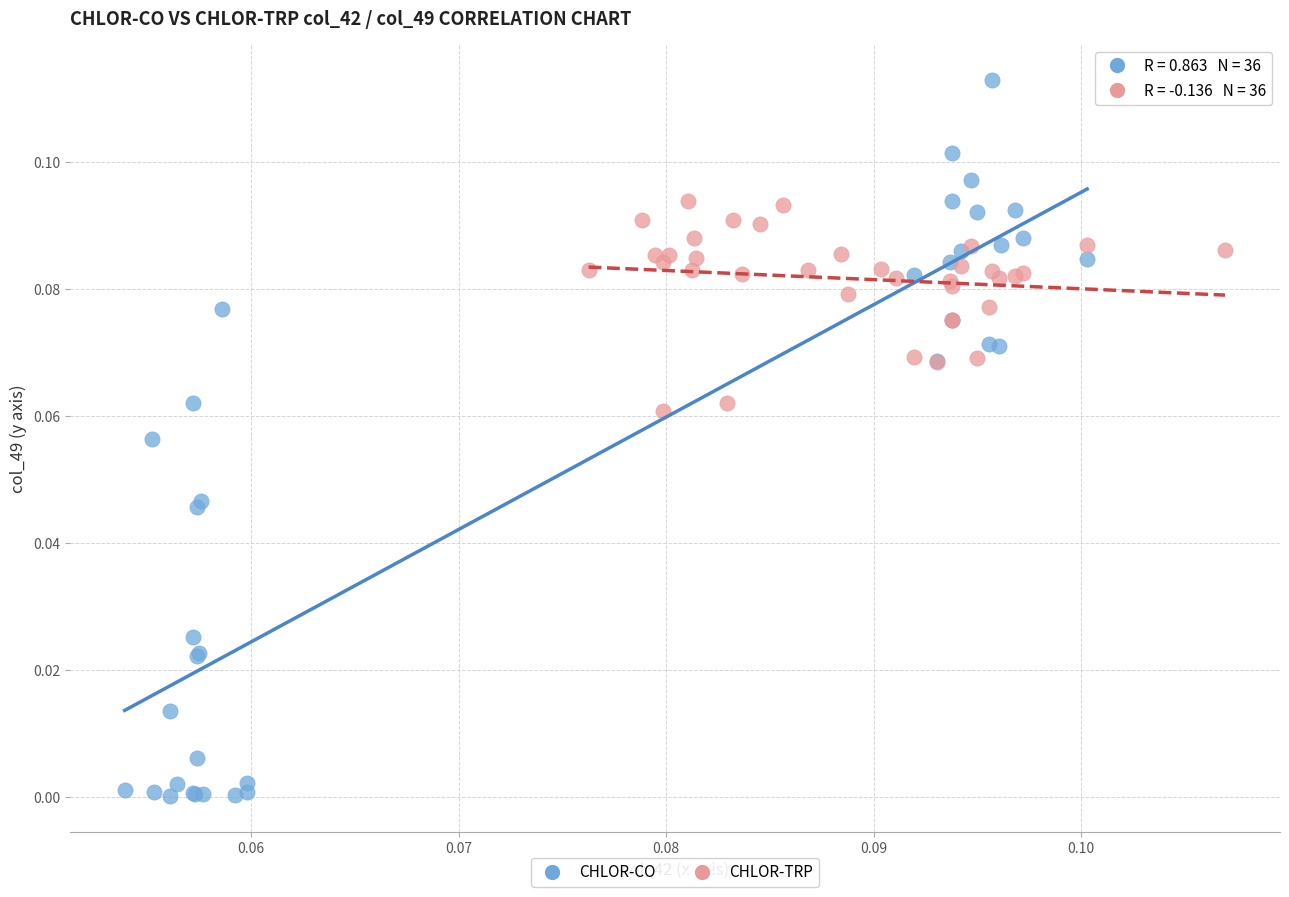

Which series contains the lowest Y value?

CHLOR-CO